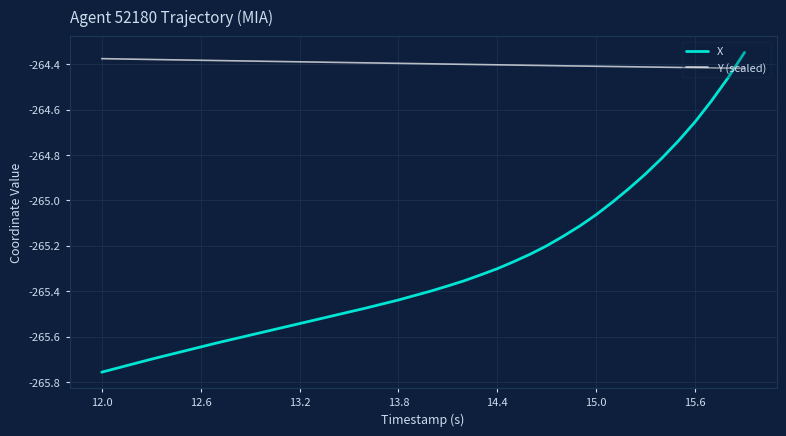

Which series ends up on top after the final intersection of Y (scaled) and X?

X